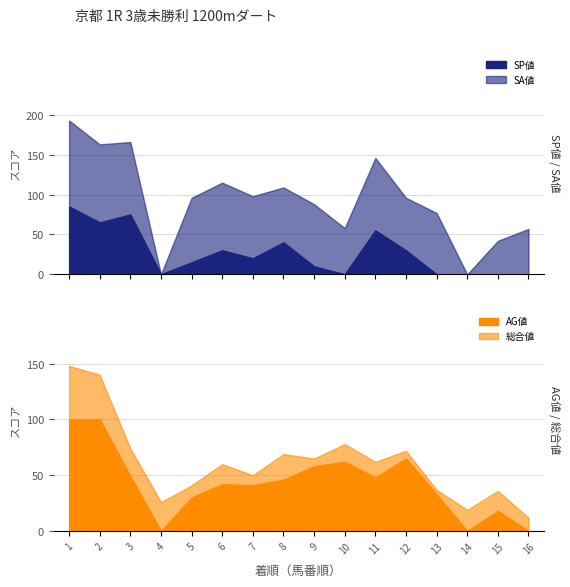

How many positive values does the SA値 series have?

14